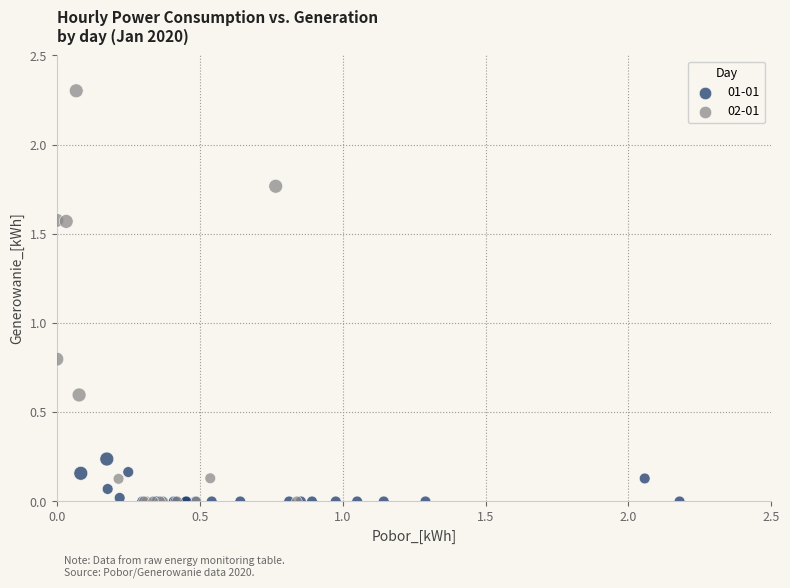

Which series has the largest Y range (max minus min)?

02-01